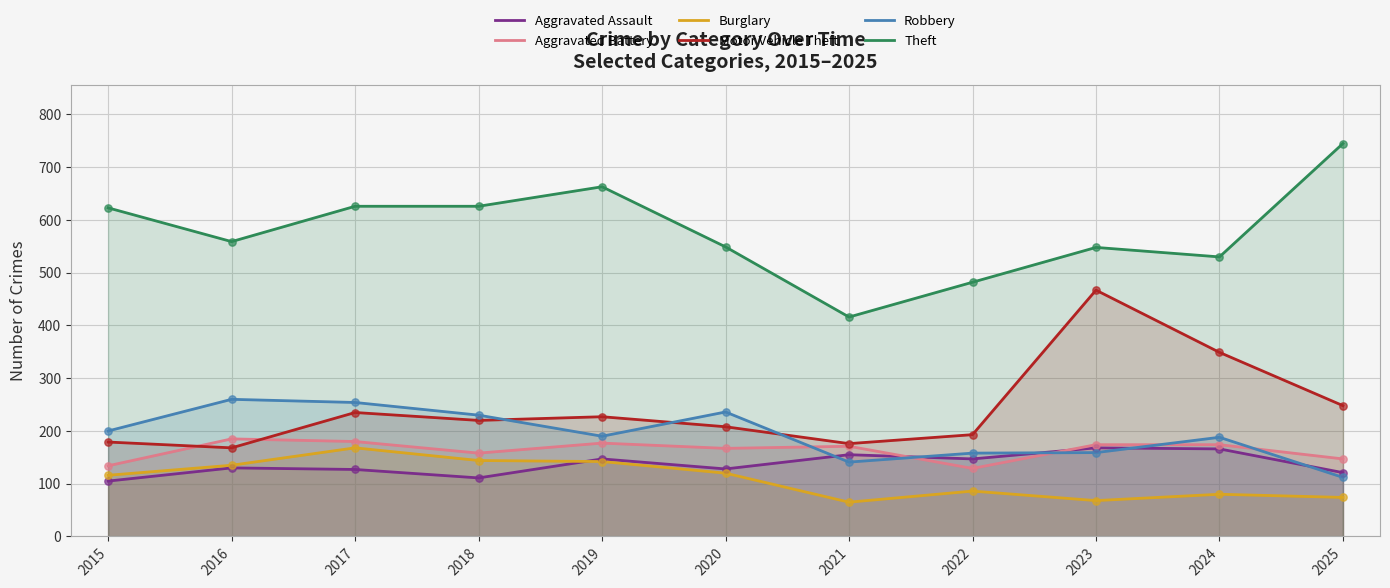

What are all the series names shown in the legend?

Aggravated Assault, Aggravated Battery, Burglary, Motor Vehicle Theft, Robbery, Theft